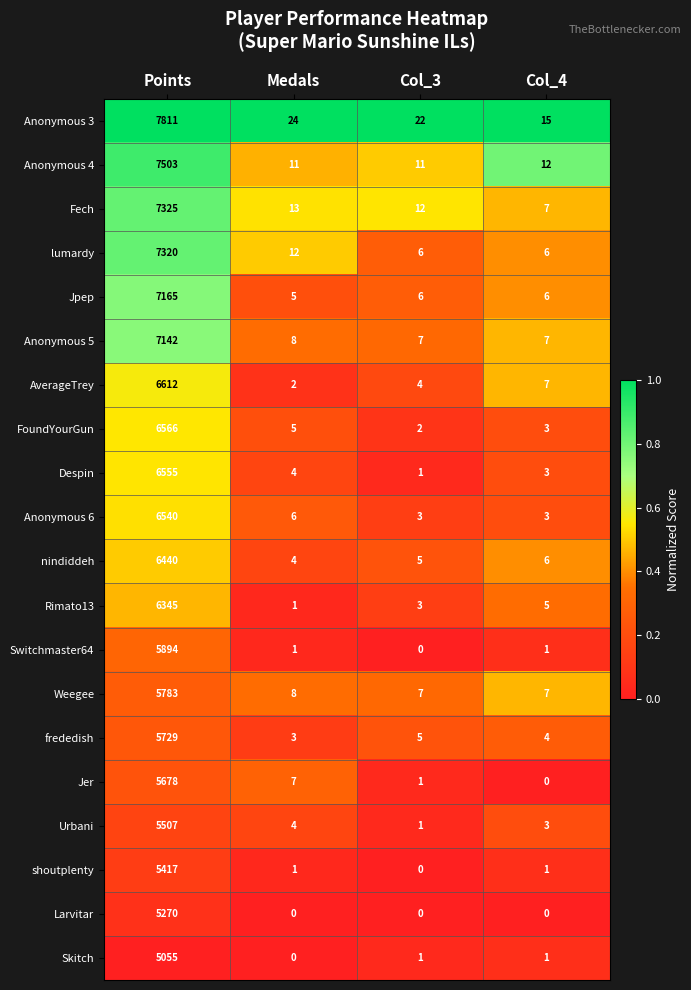

List the labels in order of Despin value, smallest first.

Col_3, Col_4, Medals, Points